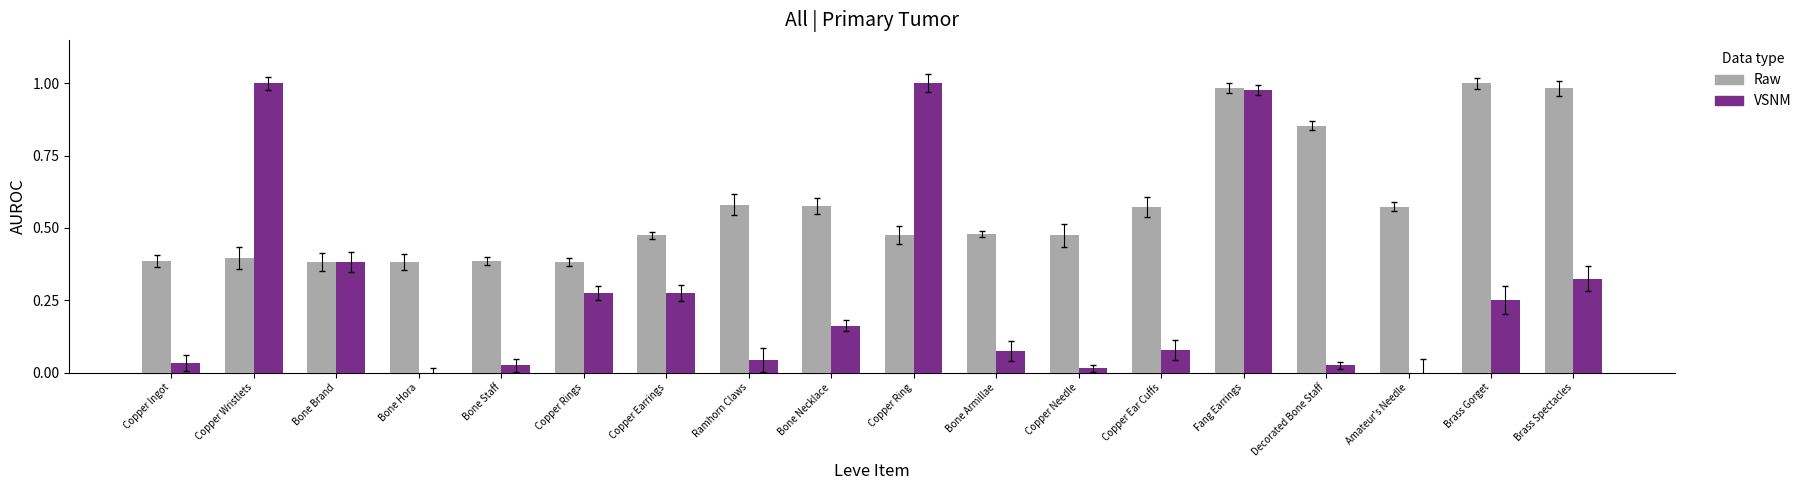

What is the spread (max minus min) of values at Brass Gorget?

0.8